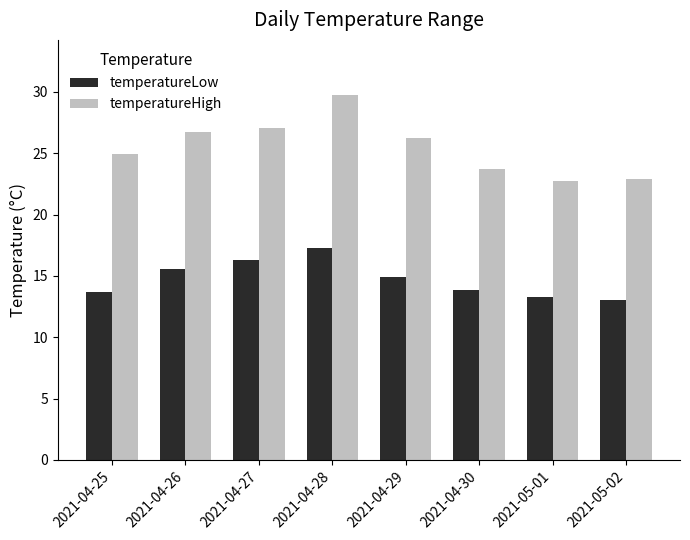

What is the spread (max minus min) of values at 2021-05-01?

9.5